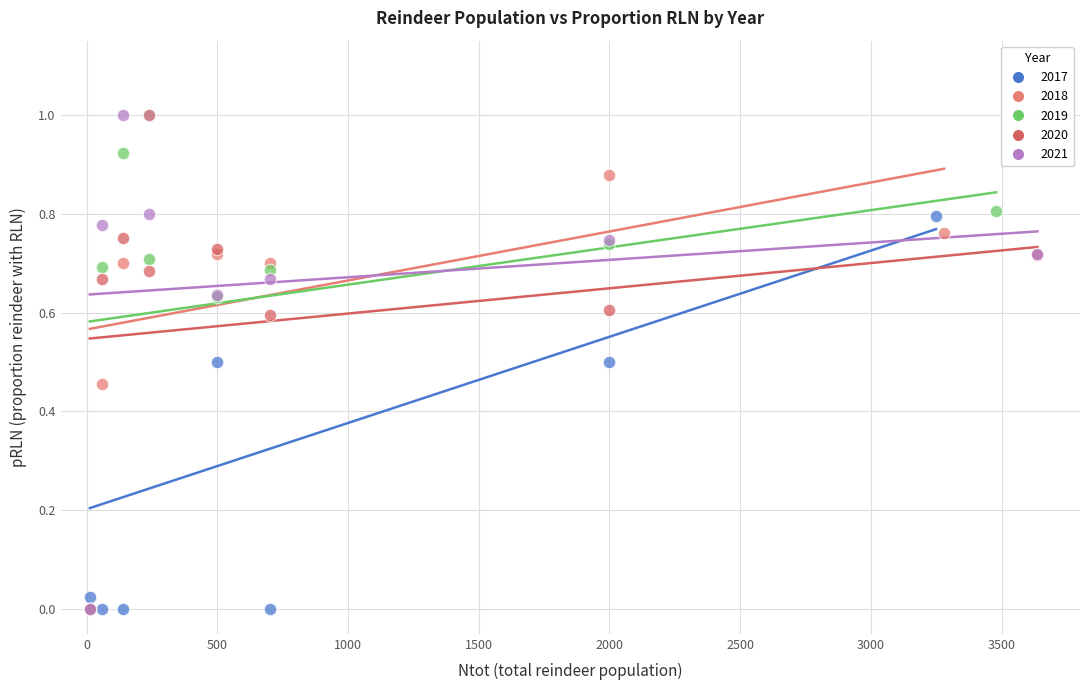

What are all the series names shown in the legend?

2017, 2018, 2019, 2020, 2021